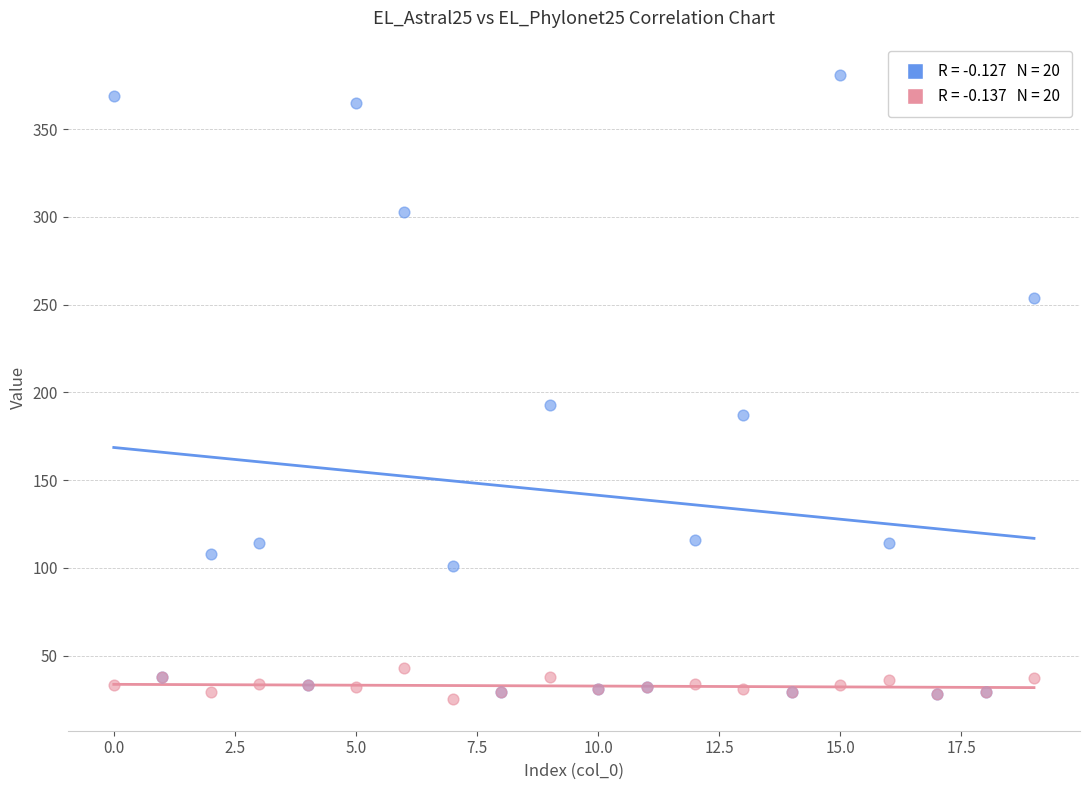

Across all series, what Y value is closest to 203?

193